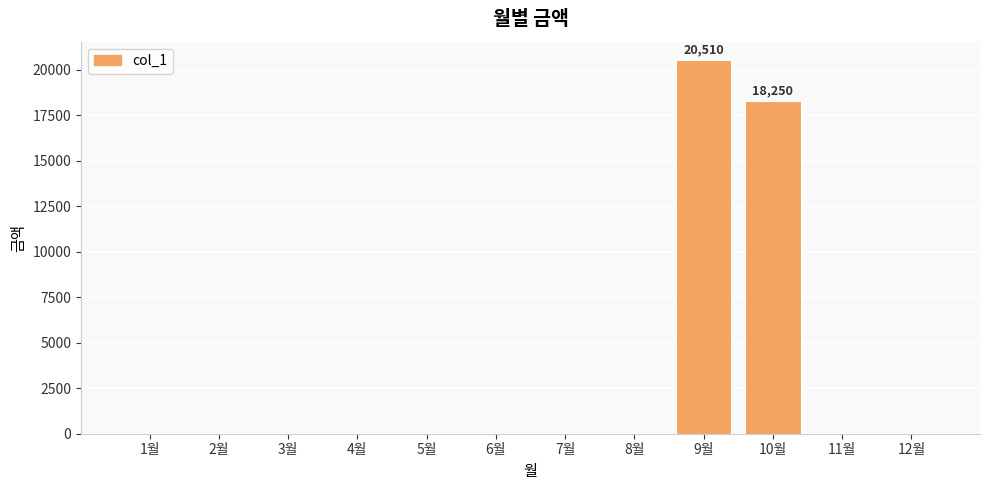

Which label corresponds to the largest value in the chart?

9월